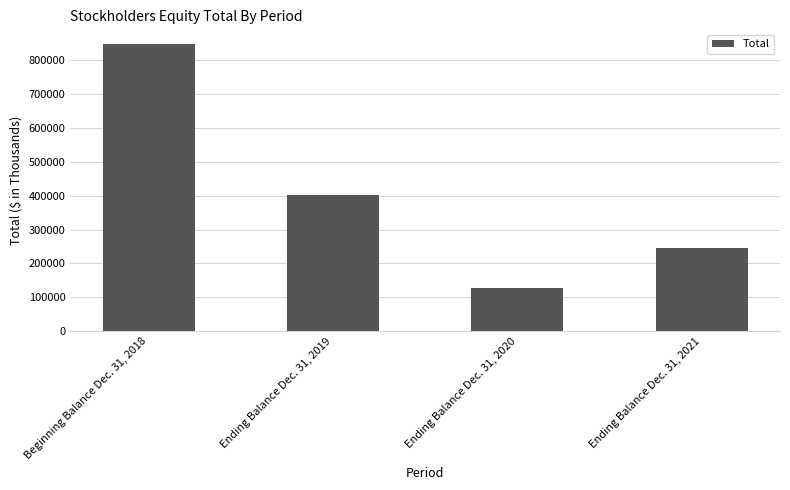

Between Ending Balance Dec. 31, 2019 and Ending Balance Dec. 31, 2020, which is larger?

Ending Balance Dec. 31, 2019